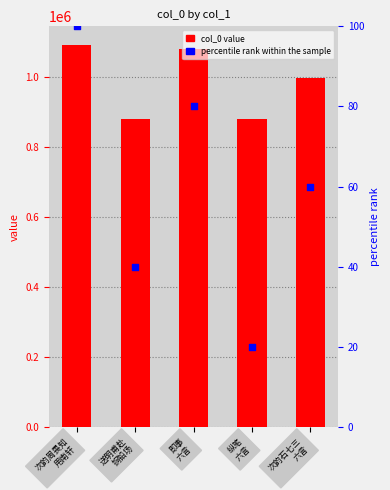

Which series reaches the minimum Y coordinate?

percentile rank within the sample